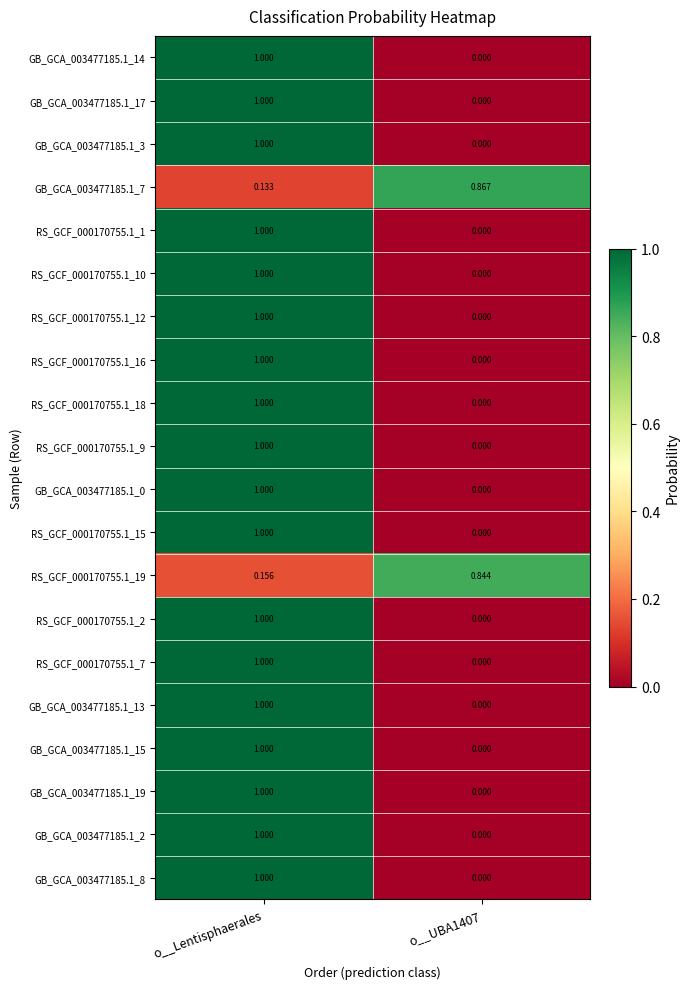

At which label does GB_GCA_003477185.1_0 reach its peak?

o__Lentisphaerales